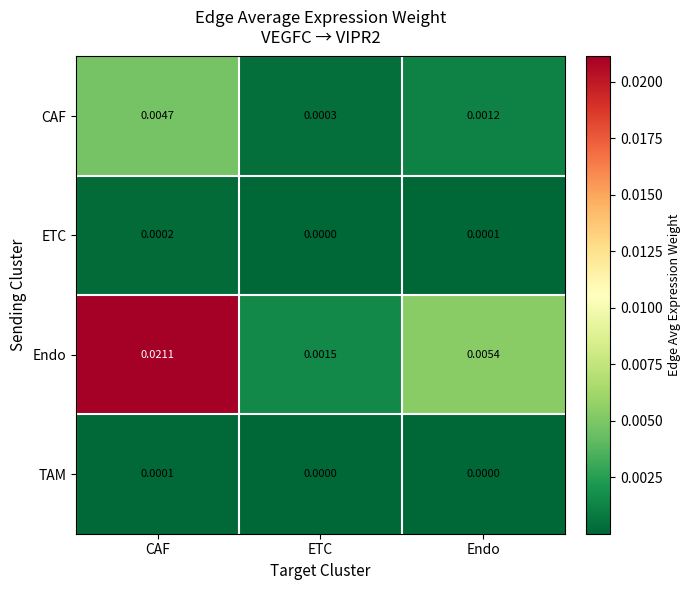

Which label corresponds to the largest value in the chart?

CAF